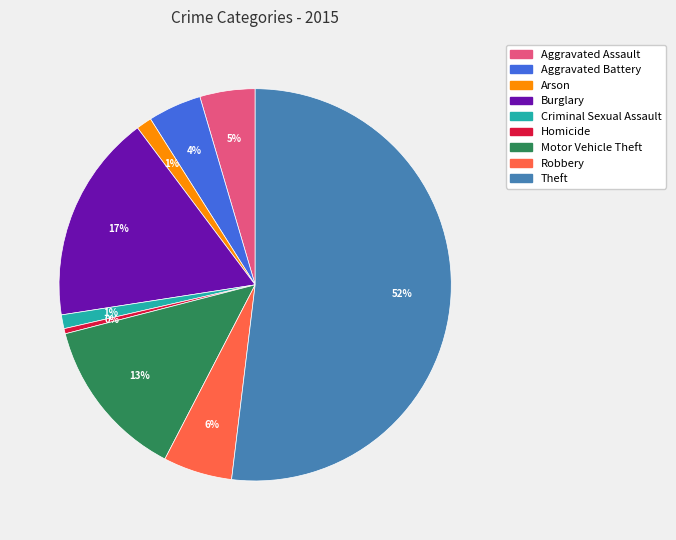

To the nearest percent, what is the difference between the Motor Vehicle Theft and Burglary slice percentages?

4%